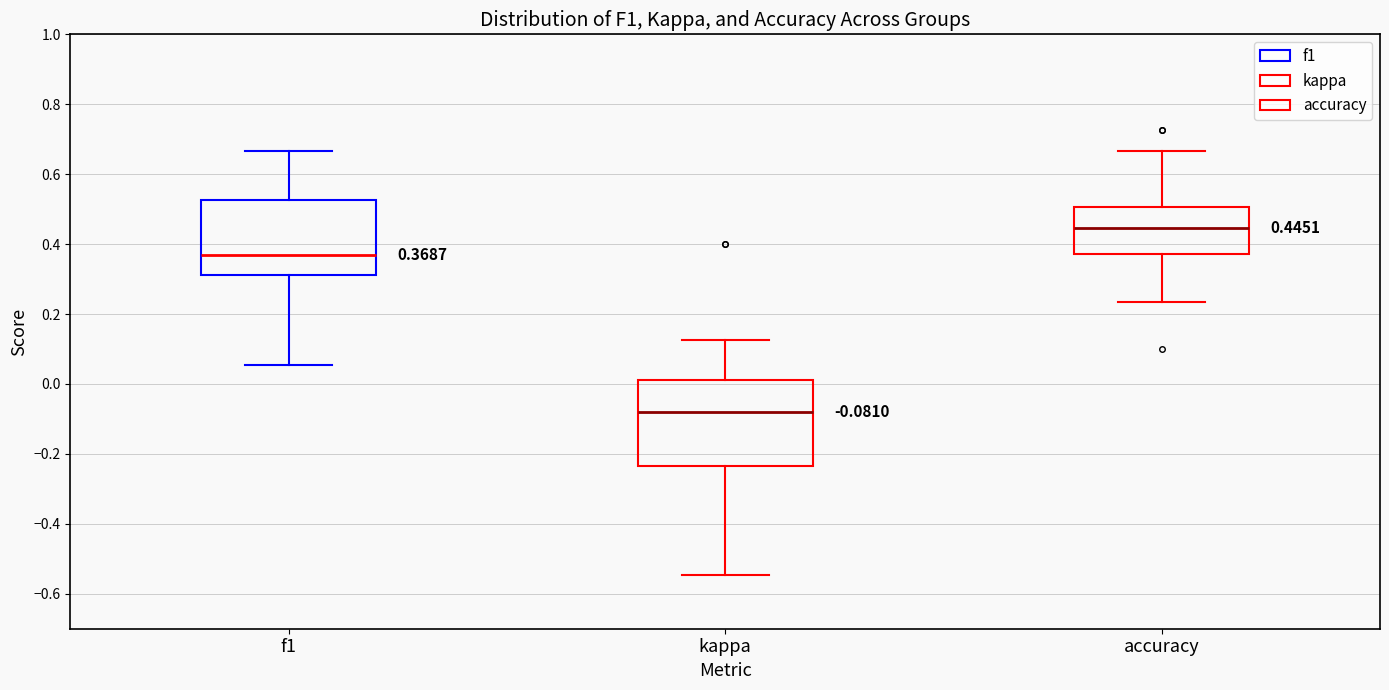

Which box's median line is the lowest?

kappa